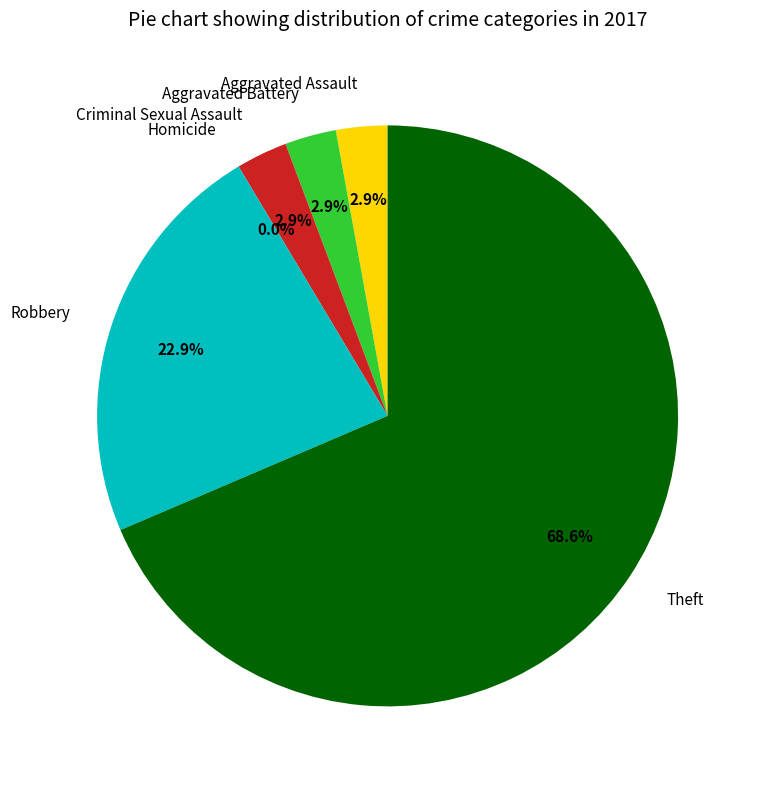

Rank the categories by value from highest to lowest.

Theft, Robbery, Aggravated Assault, Aggravated Battery, Criminal Sexual Assault, Homicide